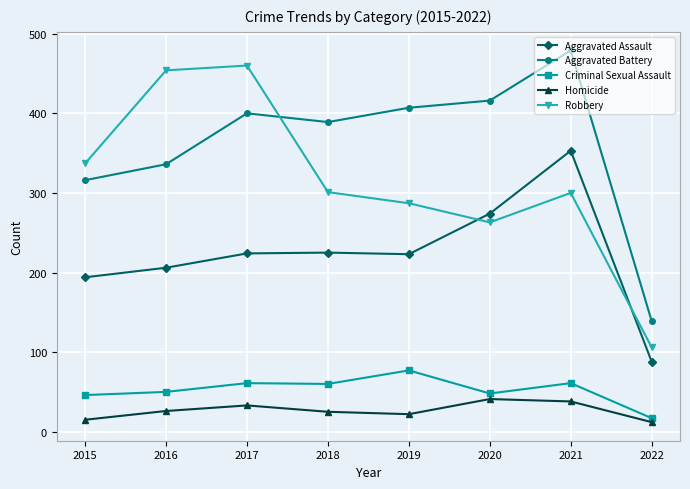

How many series are shown in this chart?

5